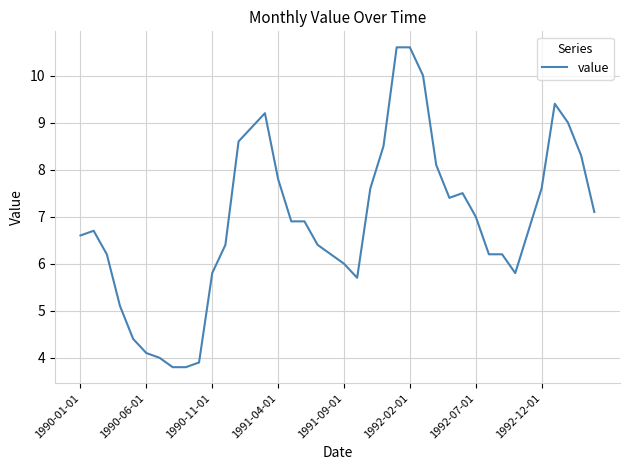

What is the difference between the maximum and minimum values?

6.8